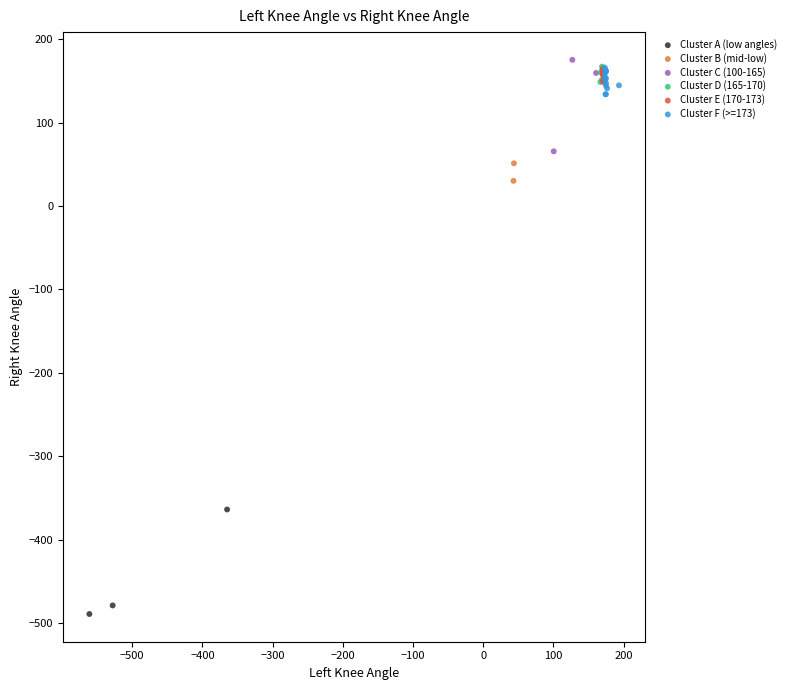

Which series has the widest spread of Y values?

Cluster A (low angles)